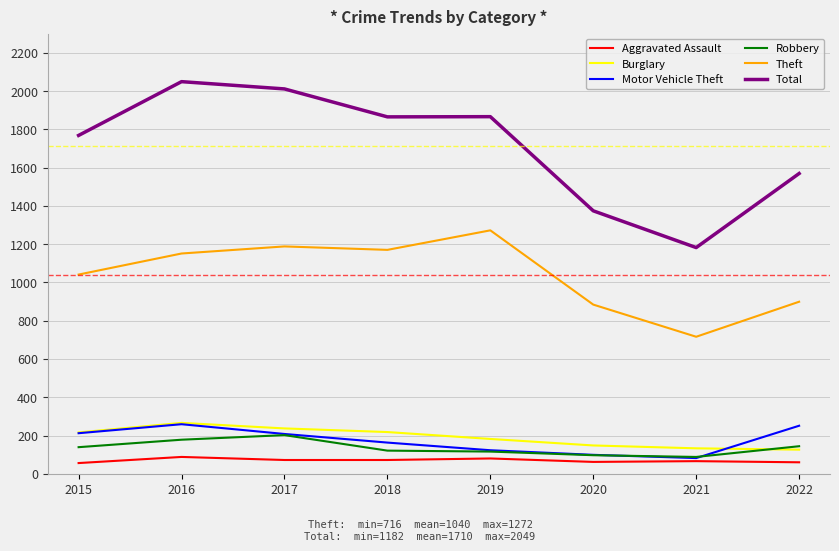

True or false: Burglary and Total cross at least once.

False